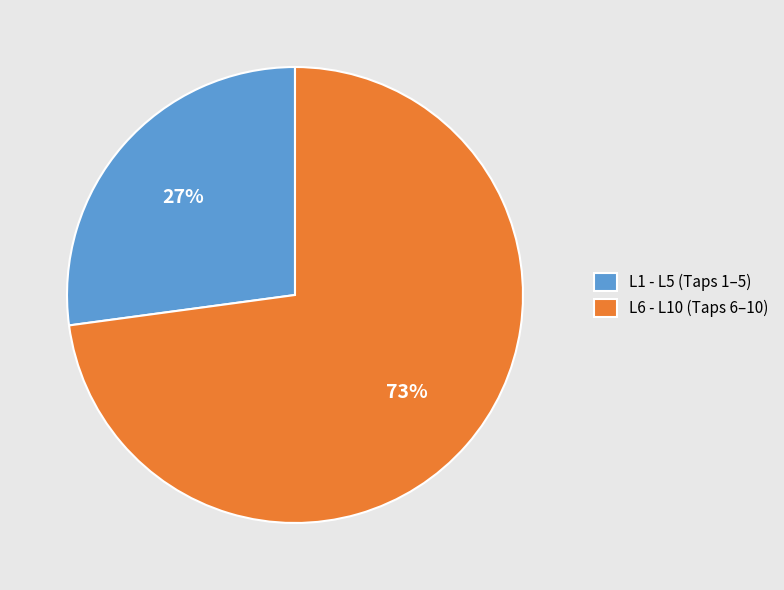

Is there any slice that represents more than half of the pie?

Yes